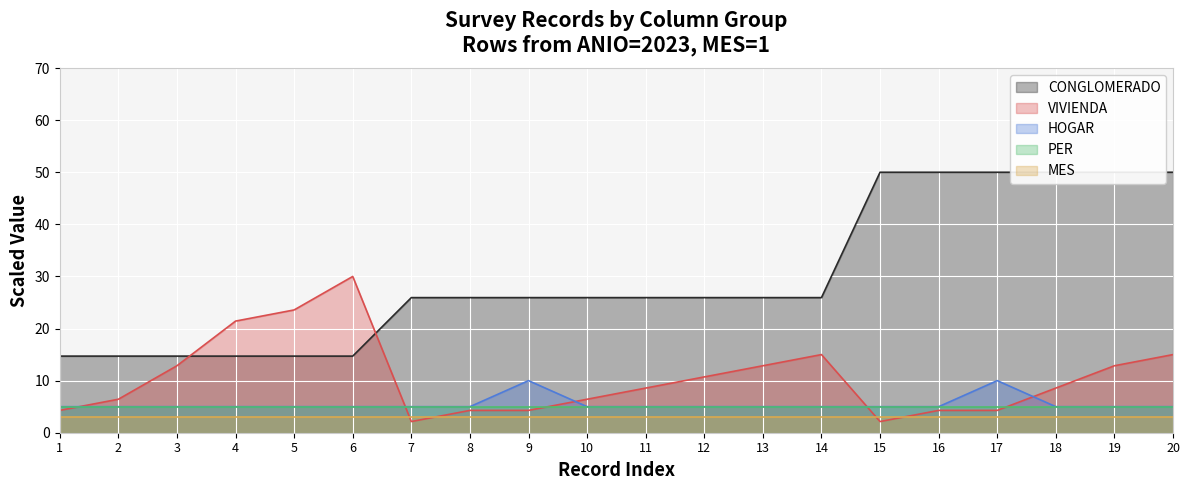

Which series has the widest spread of values?

CONGLOMERADO